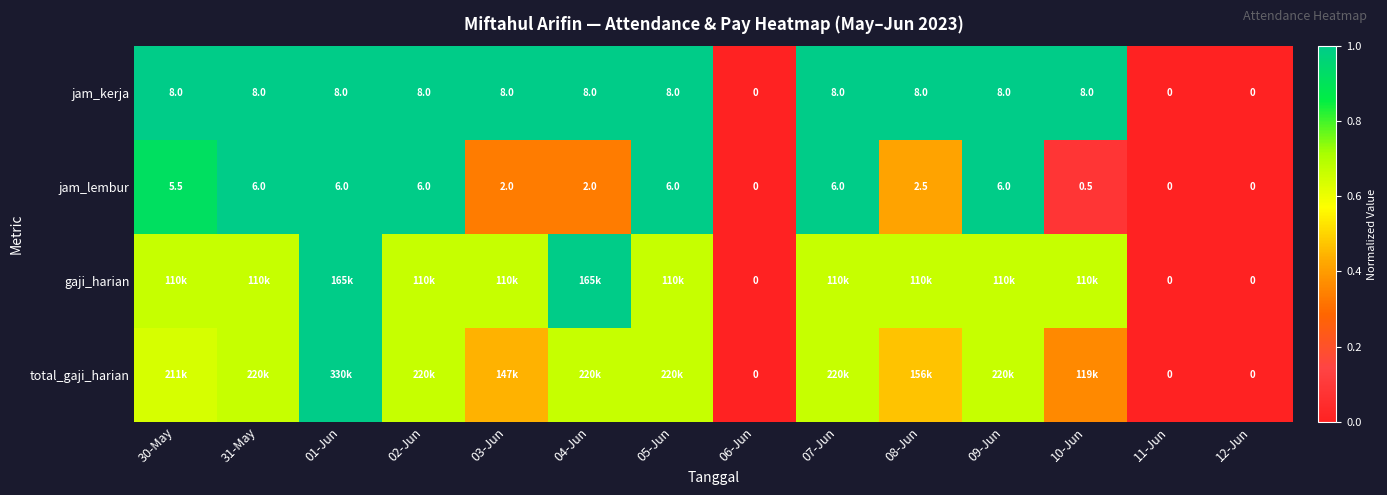

Is the value of gaji_harian at 06-Jun greater than the value of jam_lembur at 04-Jun?

No